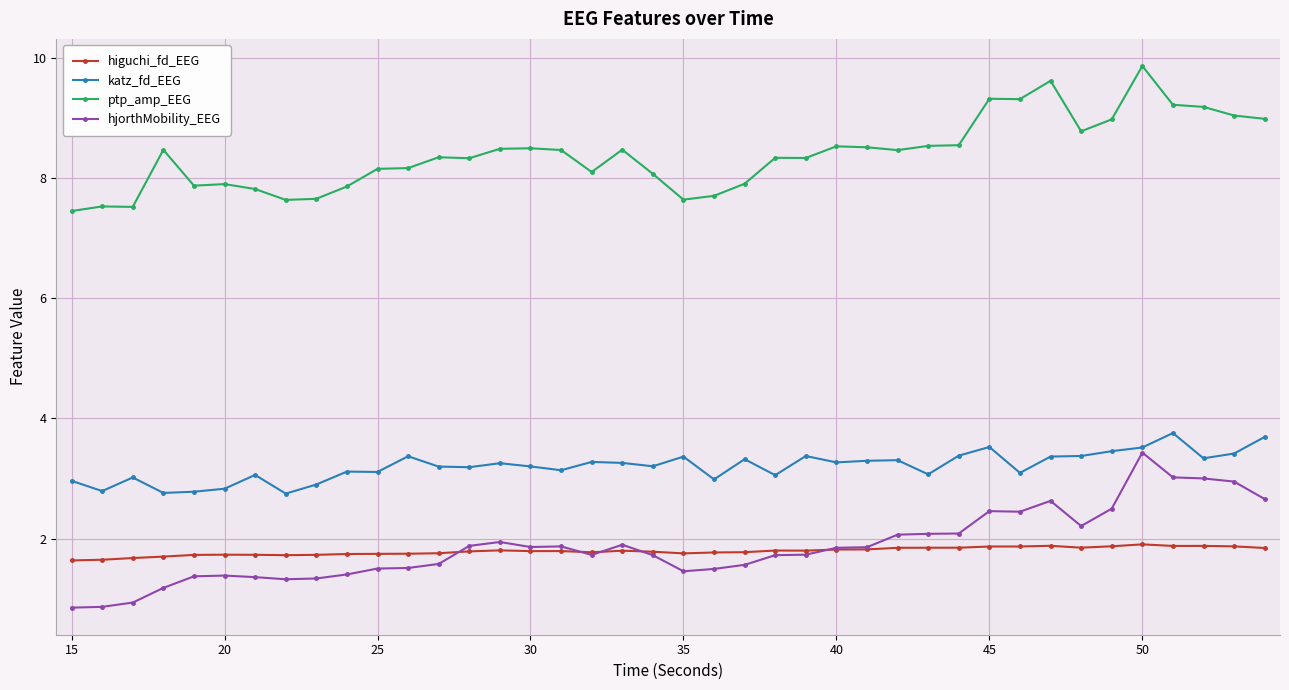

Which series has the largest total across all categories?

ptp_amp_EEG